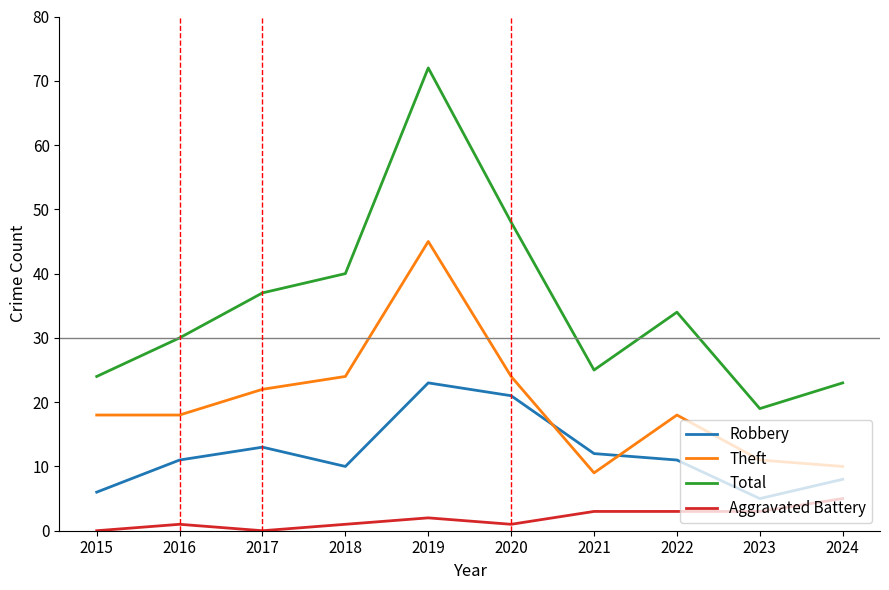

Is it true that Robbery equals 8 at 2024?

True